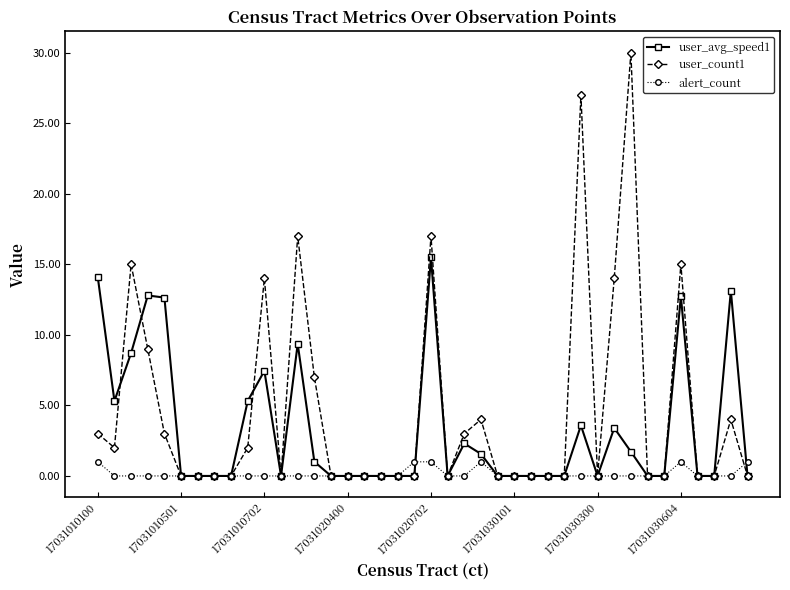

What is the maximum value for alert_count?

1.0